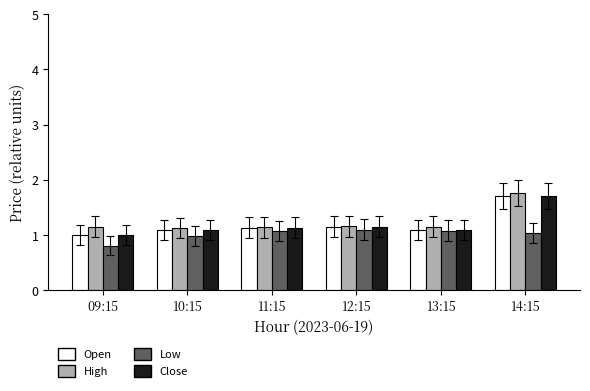

At which category does the chart reach its peak across all series?

14:15